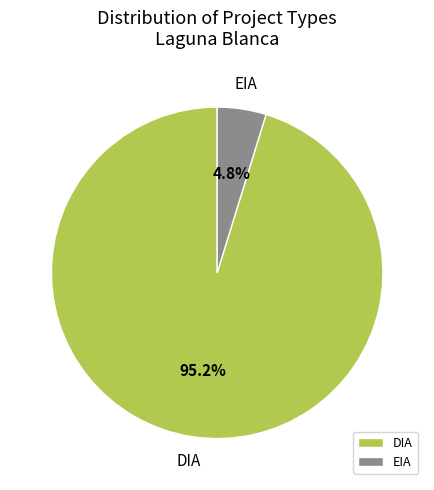

Rank the categories by value from lowest to highest.

EIA, DIA